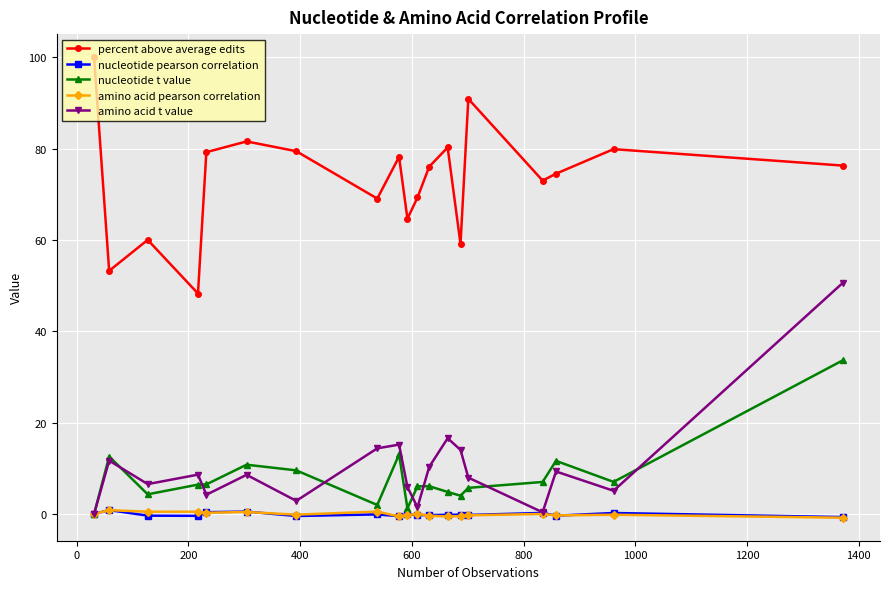

Which series has the largest total across all categories?

percent above average edits